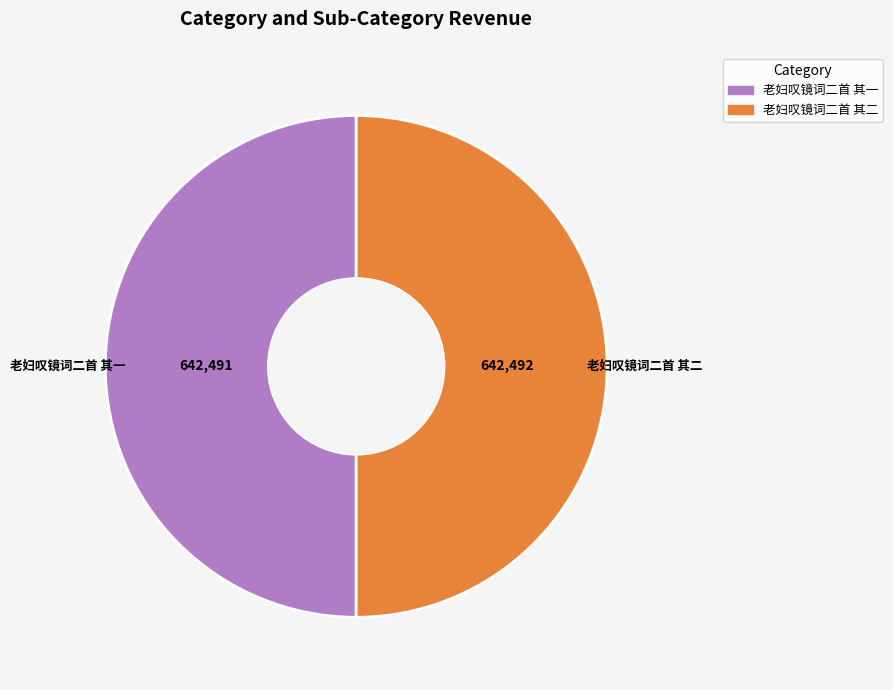

True or false: 老妇叹镜词二首 其二 accounts for 59% of the total.

False